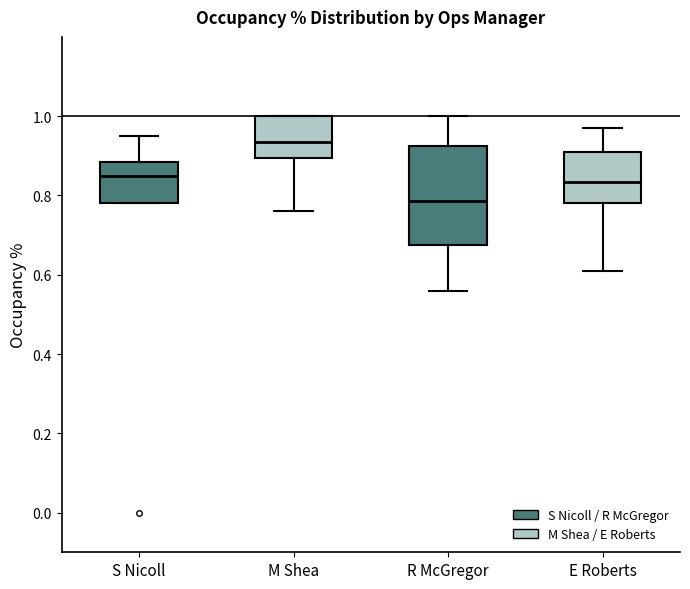

Reading left to right, read every box against the y-axis: the position of its median line, the range the box covers, and the ends of its whiskers. The values are not printed on the chart, so give them approximately, as read against the axis.

S Nicoll: median 0.86, box 0.78 to 0.88, whiskers 0.78 to 0.96
M Shea: median 0.94, box 0.90 to 1.00, whiskers 0.76 to 1.00
R McGregor: median 0.78, box 0.68 to 0.92, whiskers 0.56 to 1.00
E Roberts: median 0.84, box 0.78 to 0.92, whiskers 0.62 to 0.98